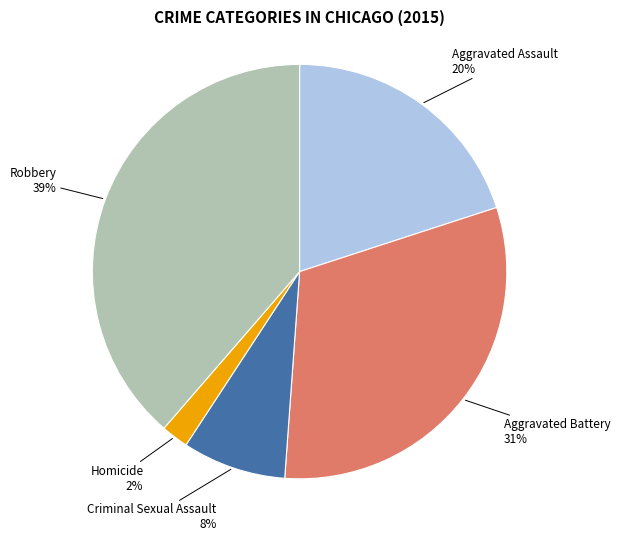

Rank the categories by value from lowest to highest.

Homicide, Criminal Sexual Assault, Aggravated Assault, Aggravated Battery, Robbery